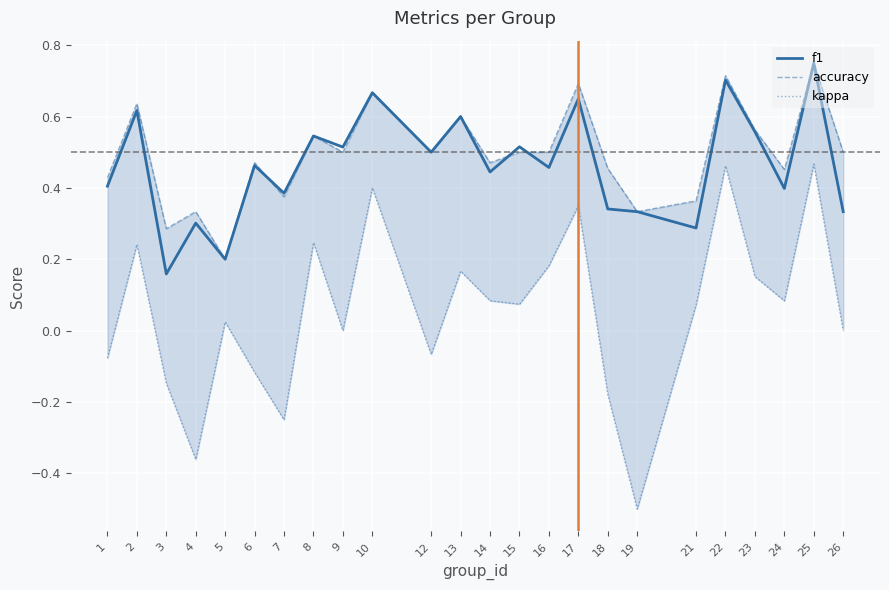

What is the smallest value displayed?

-0.5